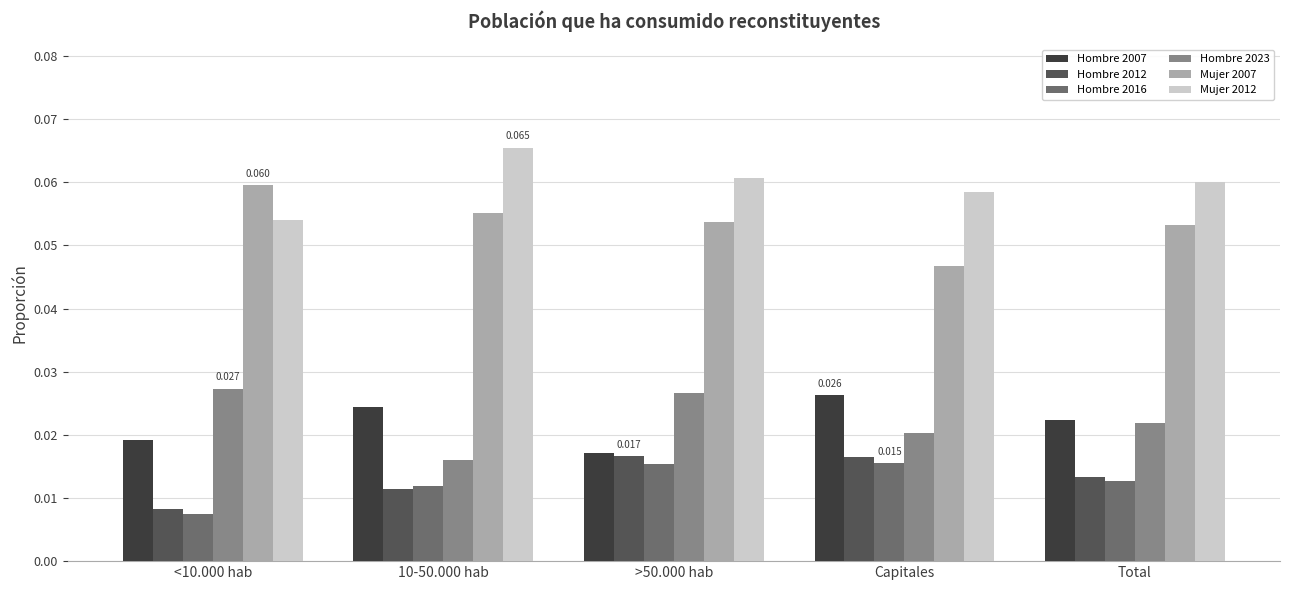

Is the value of Mujer 2012 at Total greater than the value of Hombre 2023 at Total?

Yes